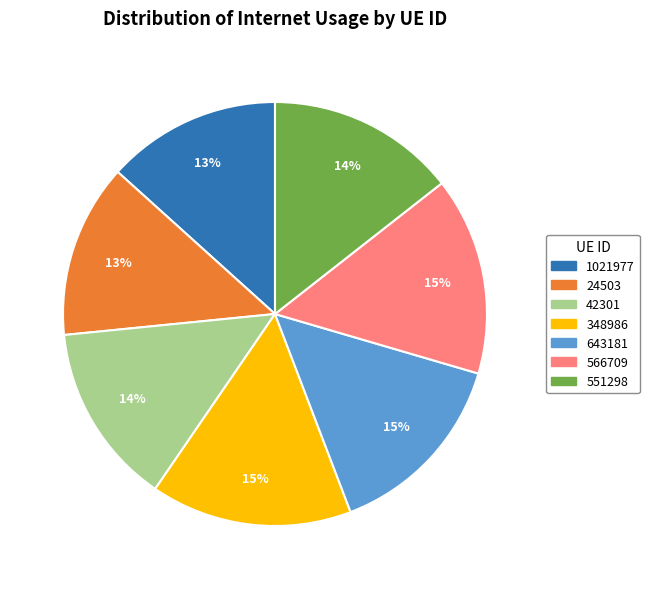

Count the number of slices in the pie.

7